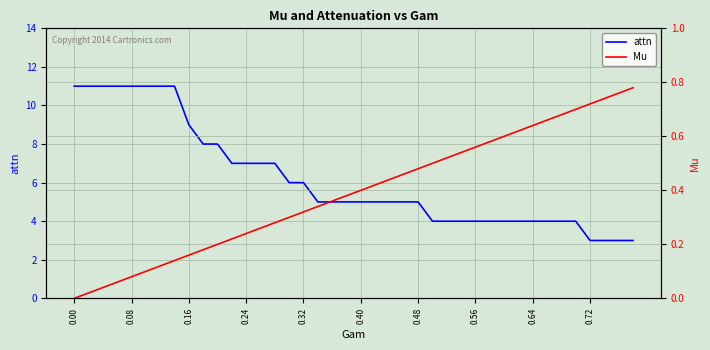

Rank the series by their average value, from lowest to highest.

Mu, attn